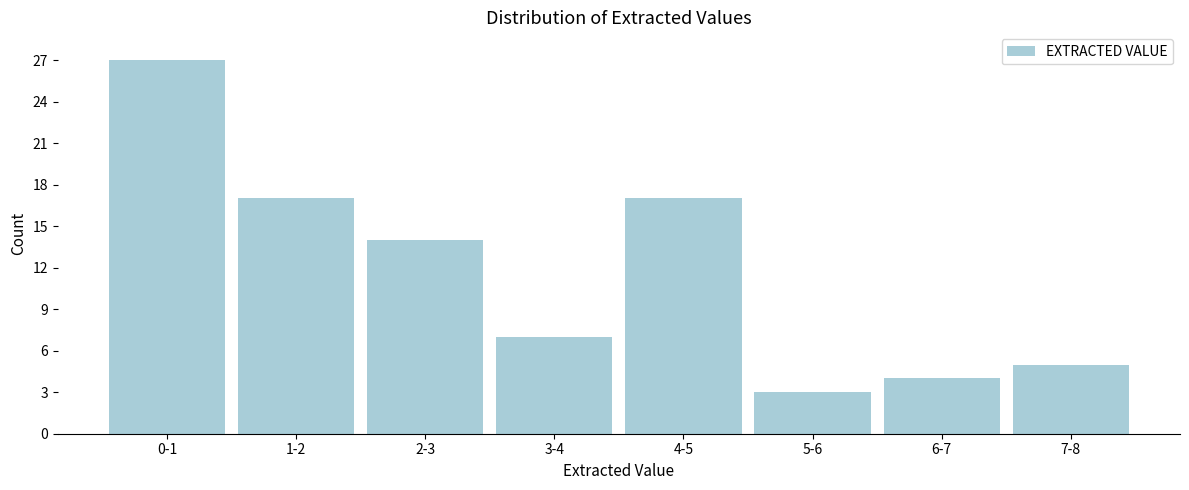

Reading left to right, list all the values displayed in this chart.

0-1=27	1-2=17	2-3=14	3-4=7	4-5=17	5-6=3	6-7=4	7-8=5